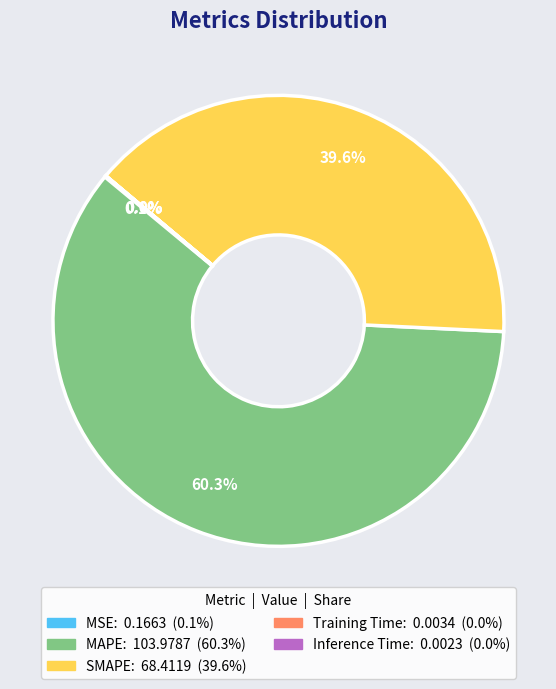

What percentage is NOT represented by SMAPE?

60.4%